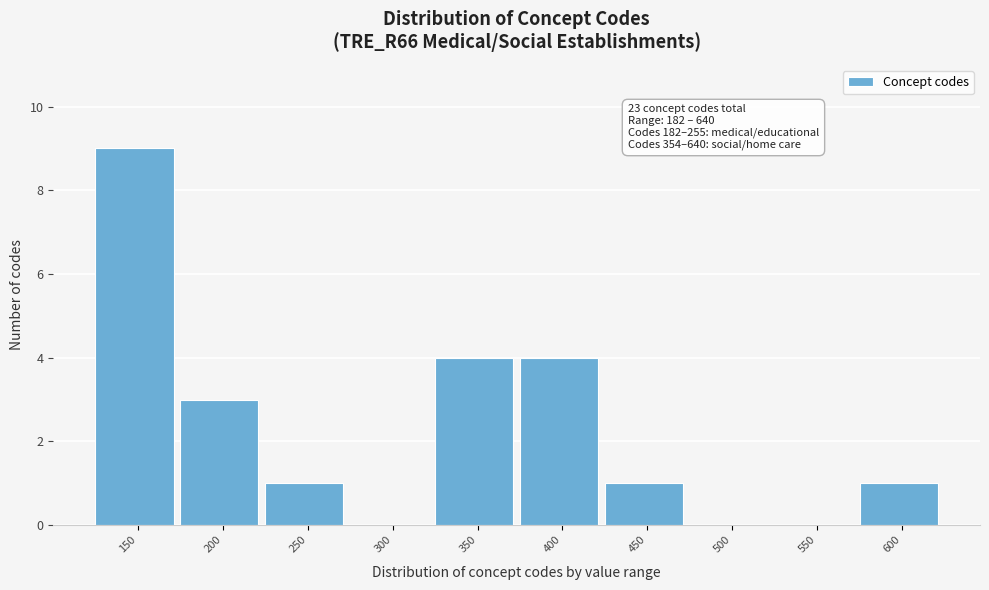

Reading left to right, transcribe all the data shown in this chart.

150=9	200=3	250=1	300=0	350=4	400=4	450=1	500=0	550=0	600=1